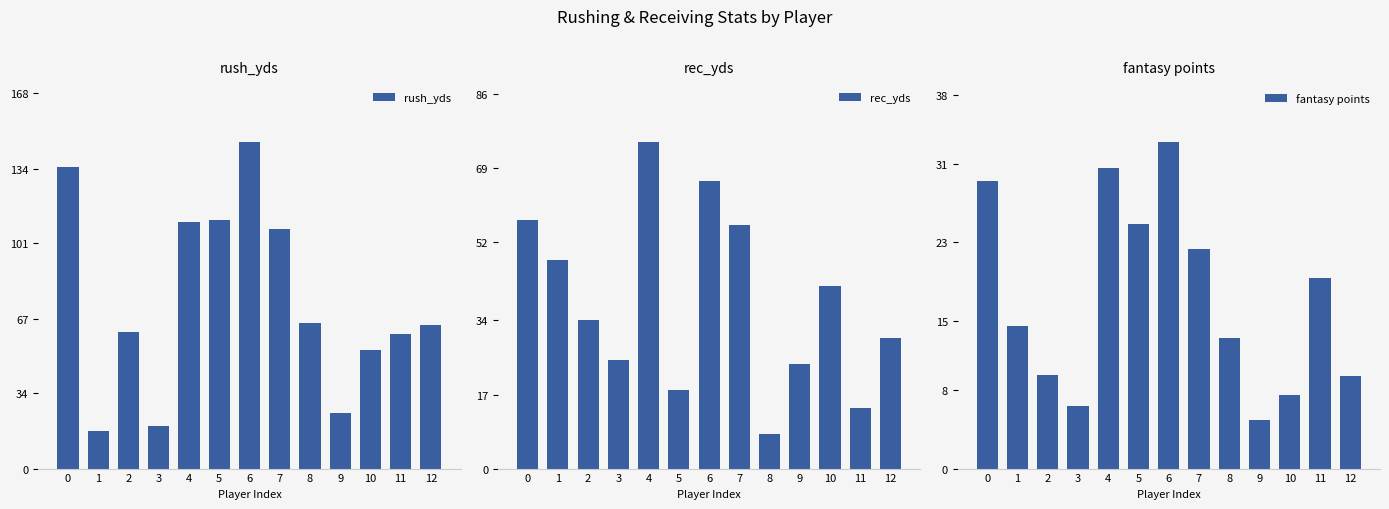

What is the difference between the maximum and second lowest values in the fantasy points series?

26.8